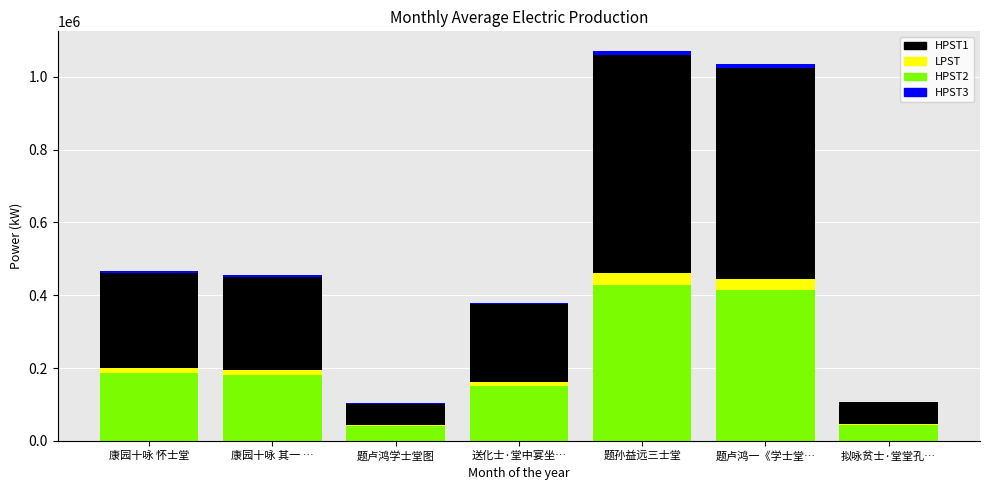

What is the highest value of the HPST2 series?

428546.0